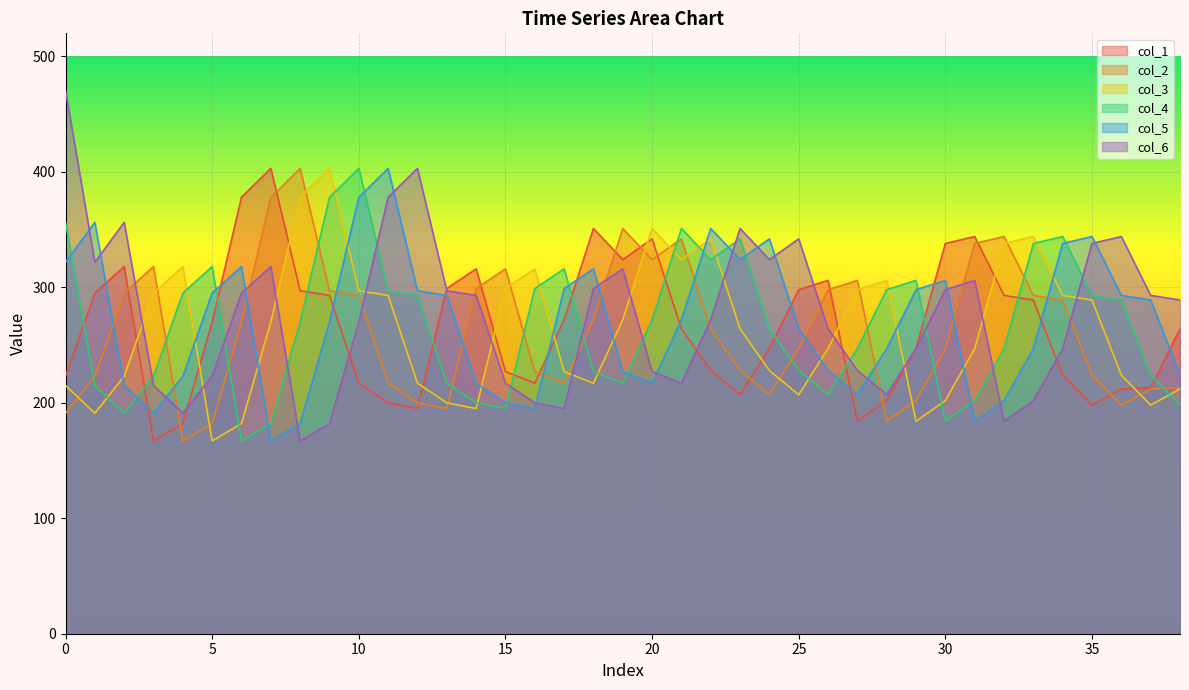

Rank the categories by col_4 value from lowest to highest.

6, 7, 30, 2, 15, 38, 14, 31, 26, 1, 13, 19, 3, 37, 18, 25, 27, 32, 24, 8, 20, 36, 12, 35, 4, 11, 28, 16, 29, 17, 5, 22, 33, 23, 34, 21, 0, 9, 10